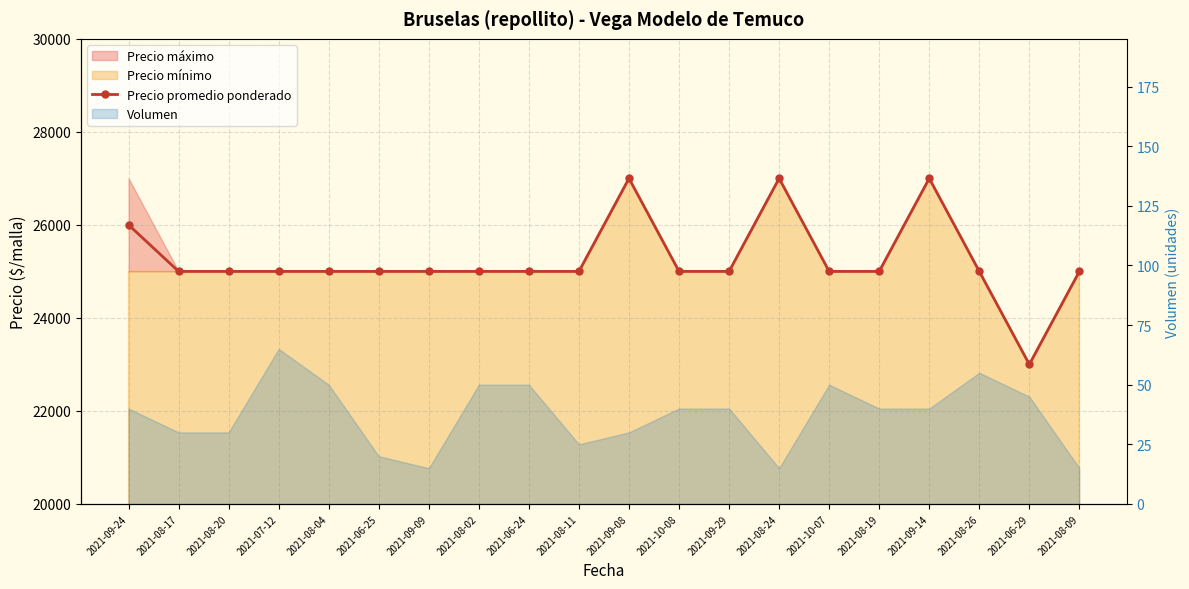

True or false: the data shows 11305 at 2021-09-24.

False